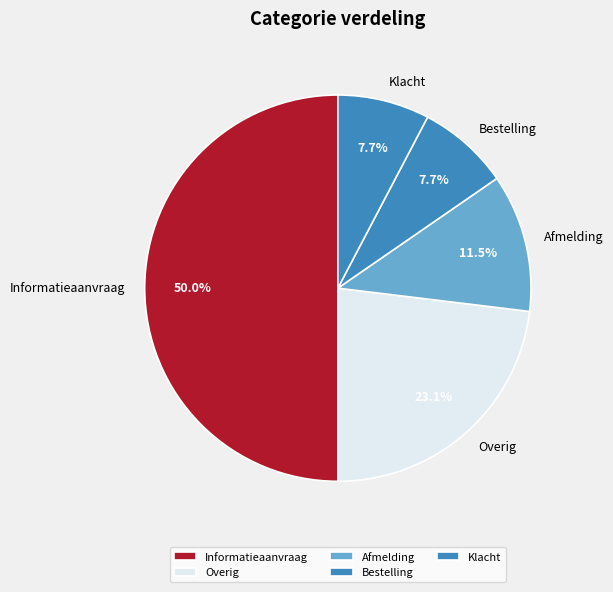

What percentage is NOT represented by Klacht?

92.3%